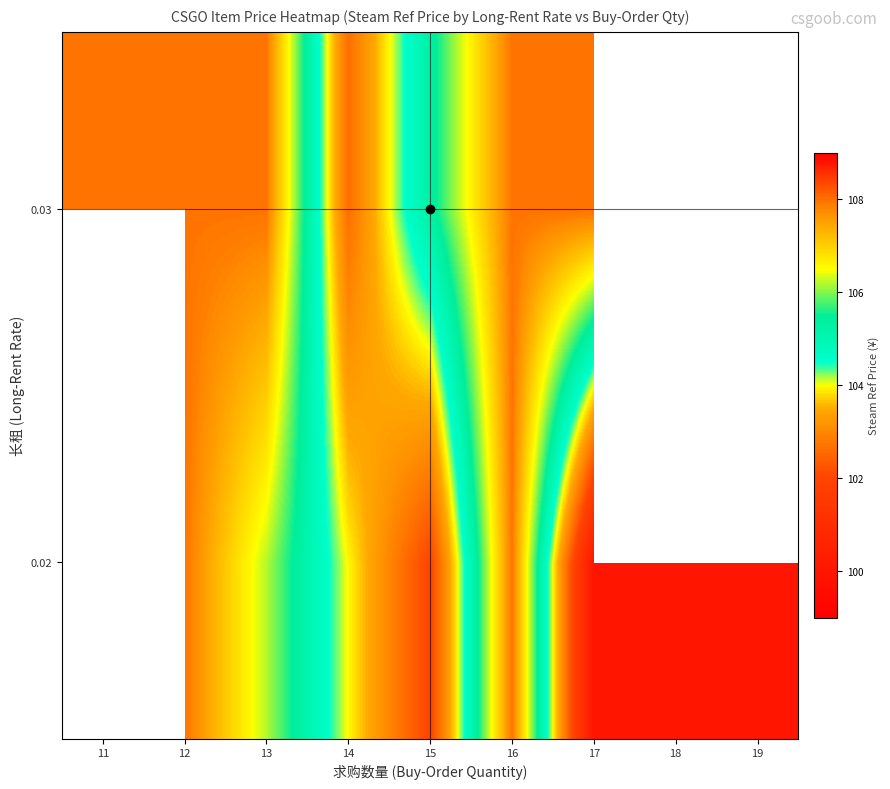

The value of 0.03 at 11 is 108.0. True or false?

True